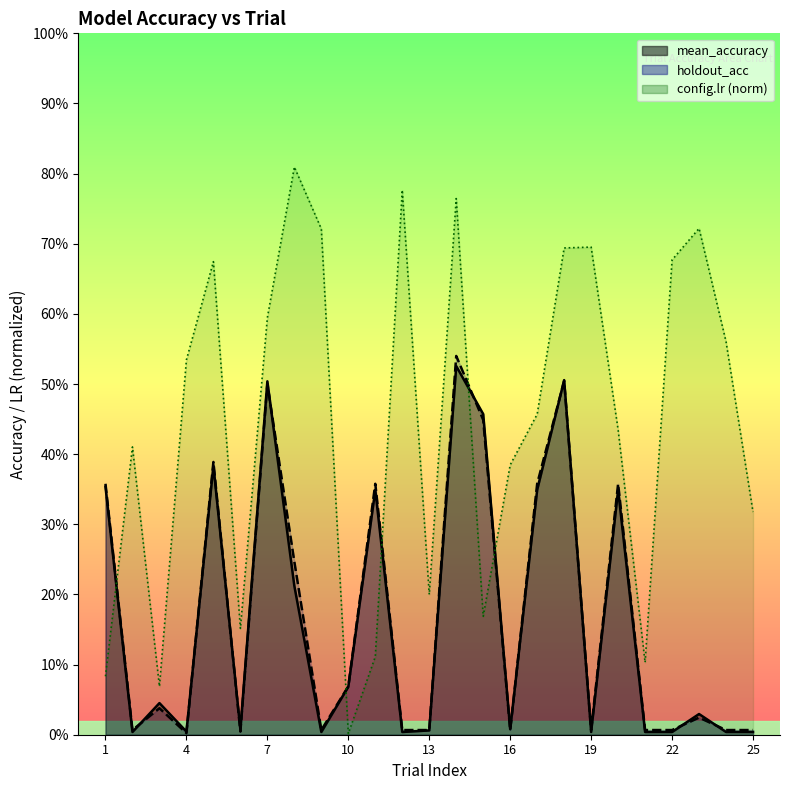

True or false: mean_accuracy and holdout_acc cross at least once.

True